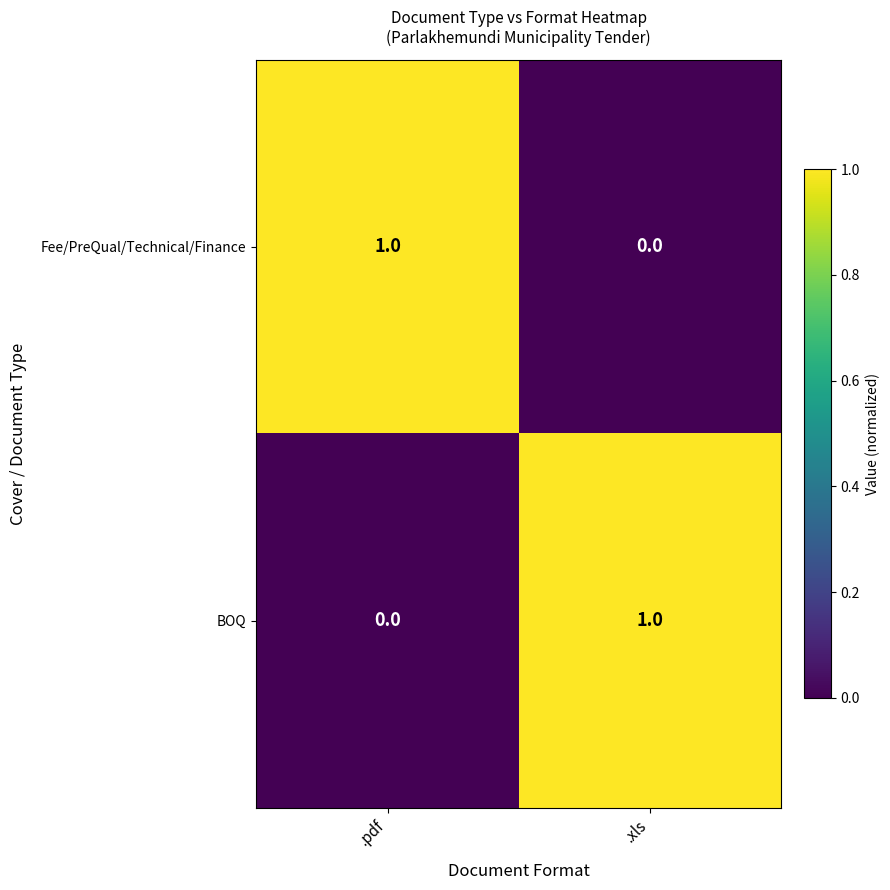

Where is BOQ nearest to the value 0?

.pdf